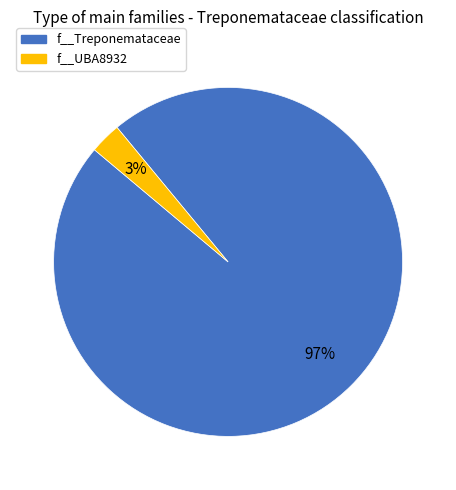

Does f__Treponemataceae account for over 50% of the chart?

Yes